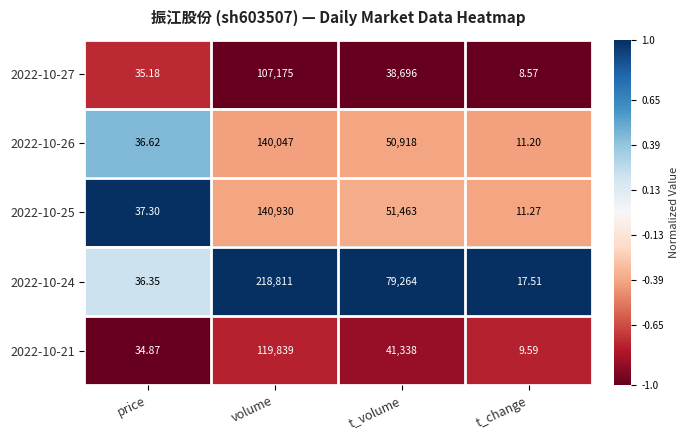

What is the difference between the highest and lowest values at volume?

111636.0